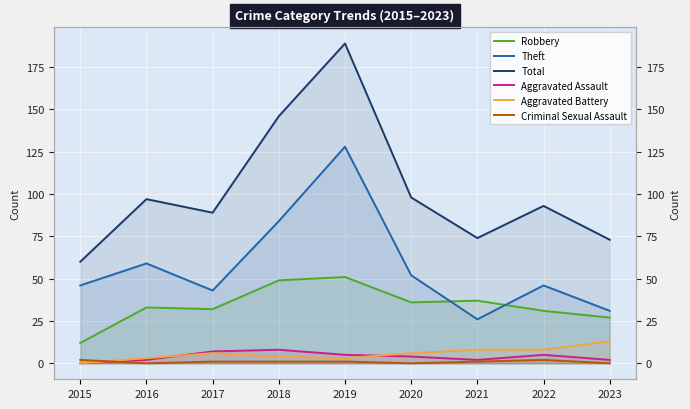

How many data points in Robbery are less than 33?

4